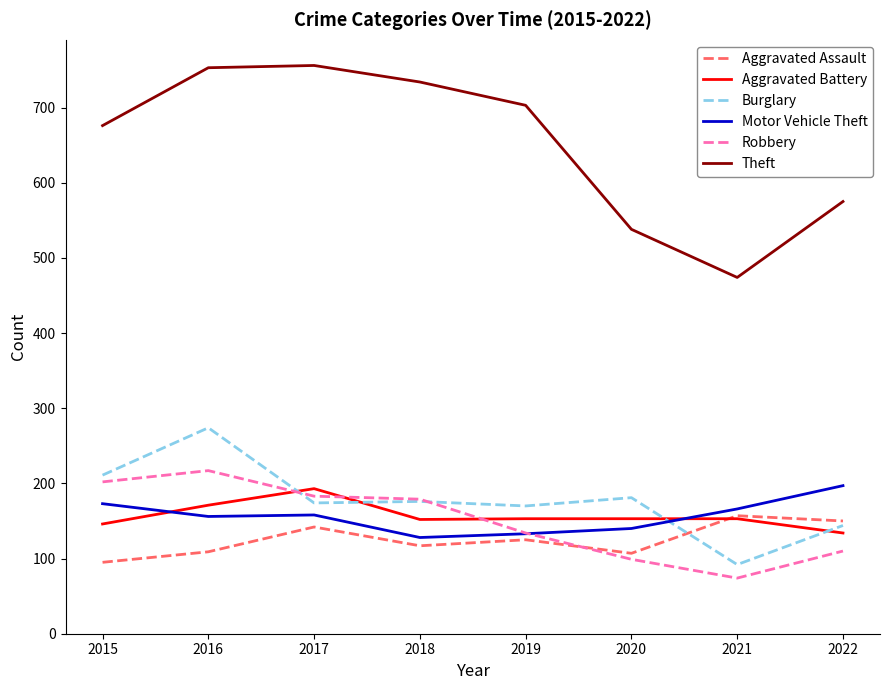

What is the approximate value of Motor Vehicle Theft at 2018, to the nearest 5?

130